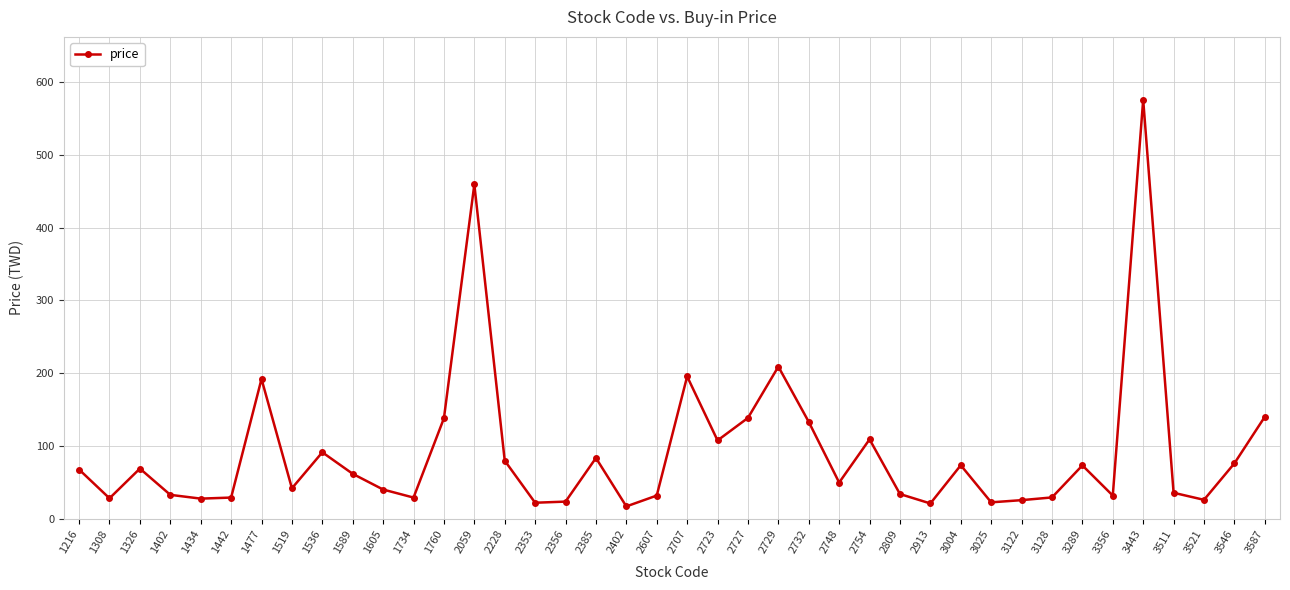

Between 2732 and 2809, which is larger?

2732